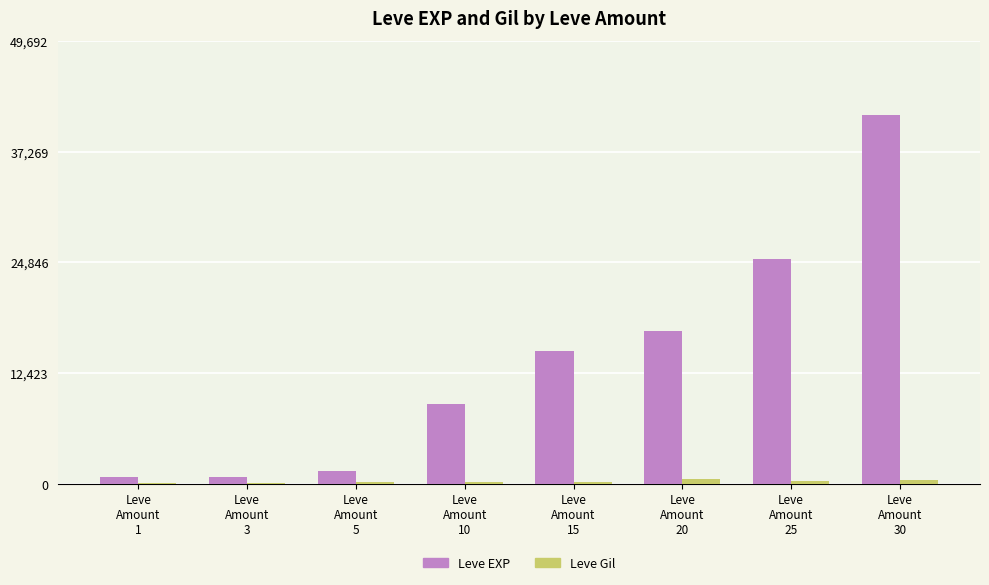

What is the greatest value displayed?

41410